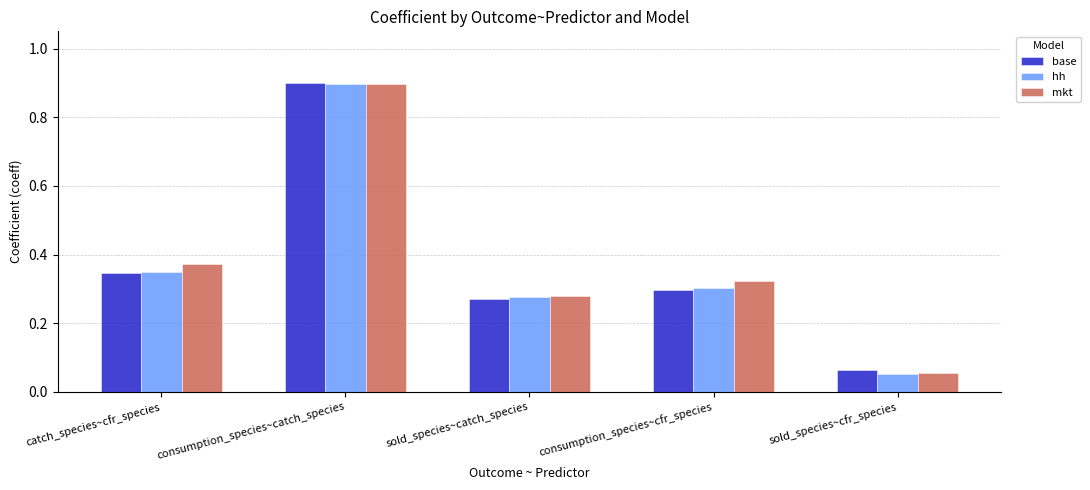

What is the total value across all series at sold_species~cfr_species?

0.2